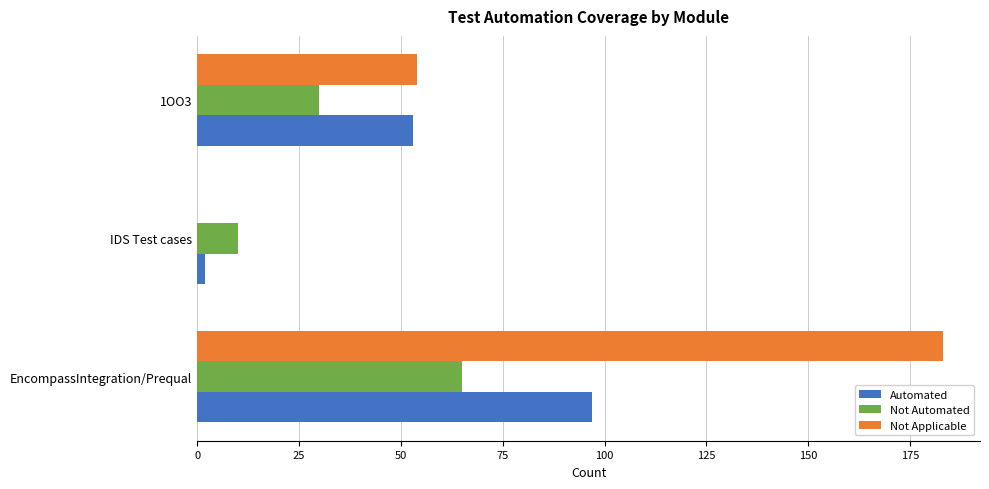

Which category has the highest value in the Not Applicable series?

EncompassIntegration/Prequal